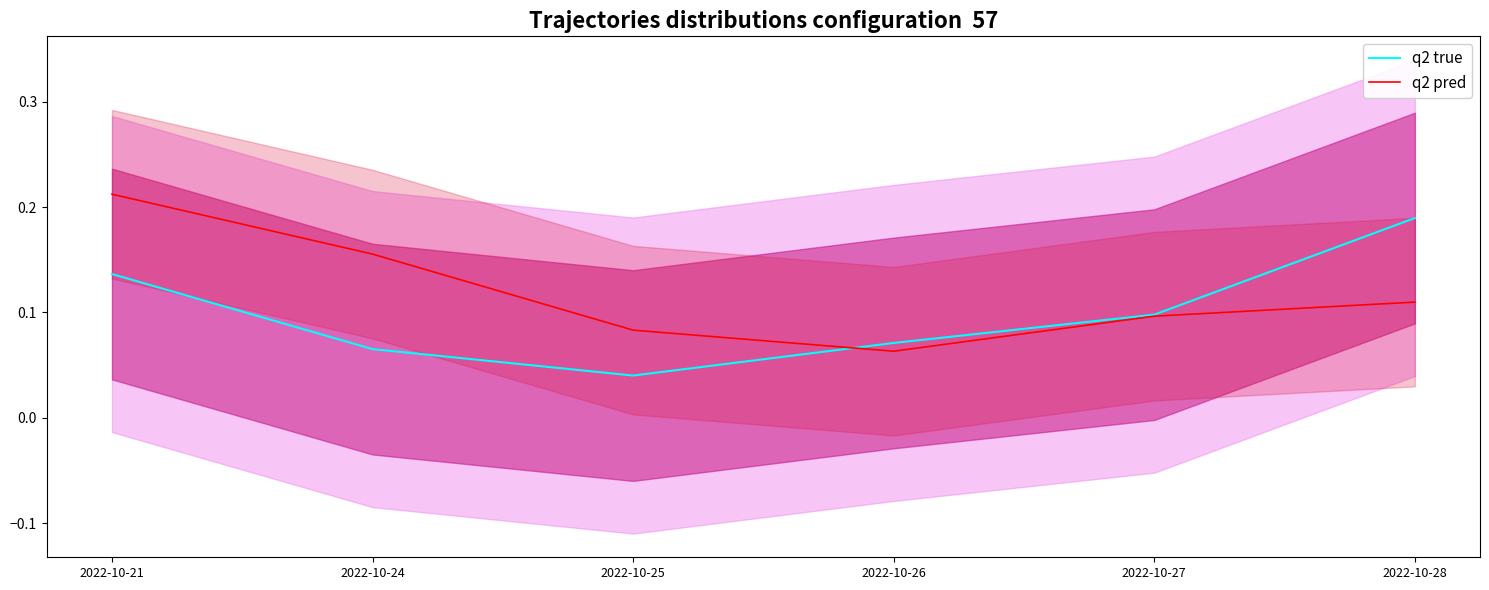

What is the total value across all series at 2022-10-26?

0.1